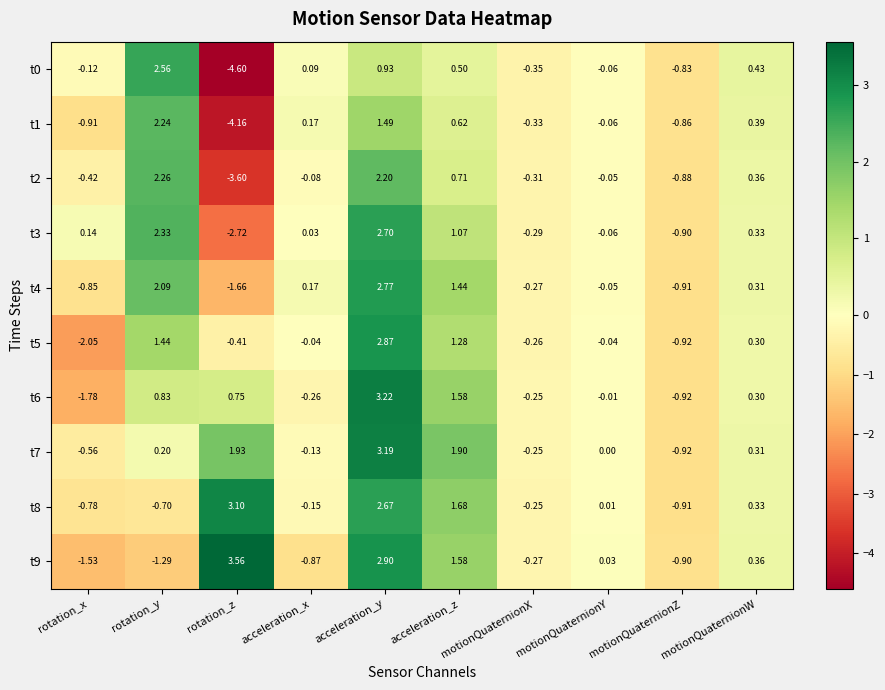

At which category is the sum across all series the highest?

acceleration_y